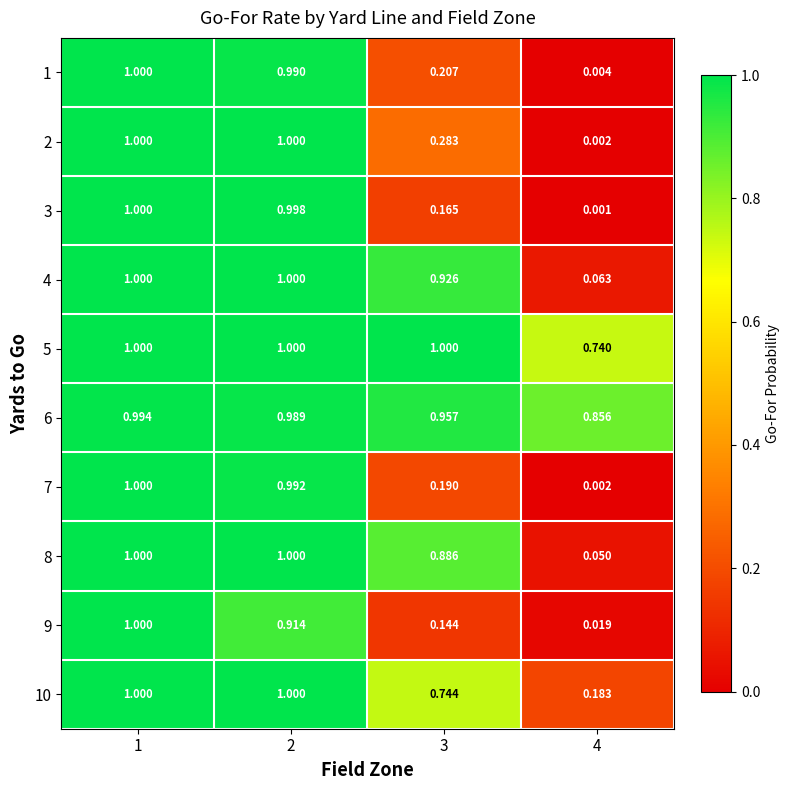

Is the value of 10 at 2 greater than the value of 8 at 3?

Yes